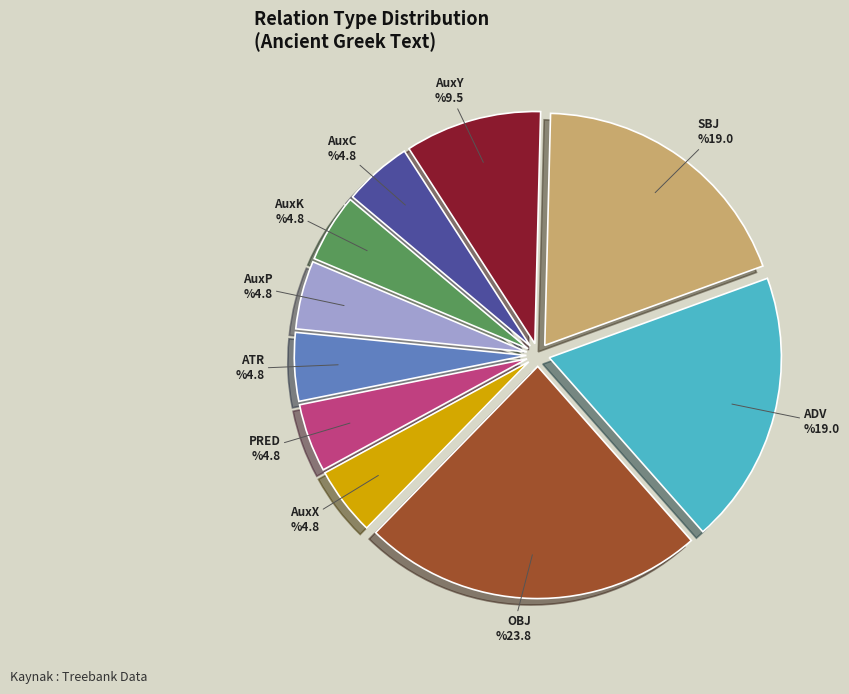

What is the largest slice in the pie chart?

OBJ